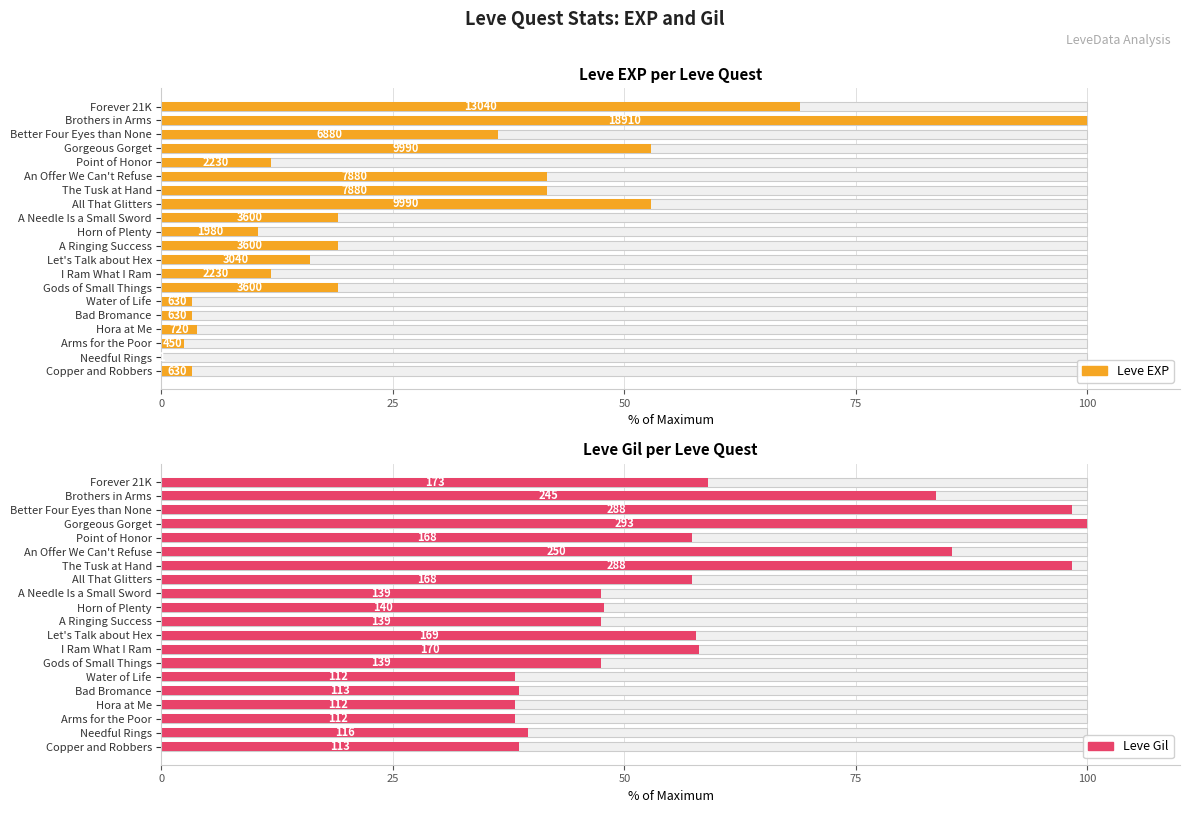

What is the spread (max minus min) of values at Arms for the Poor?

35.8